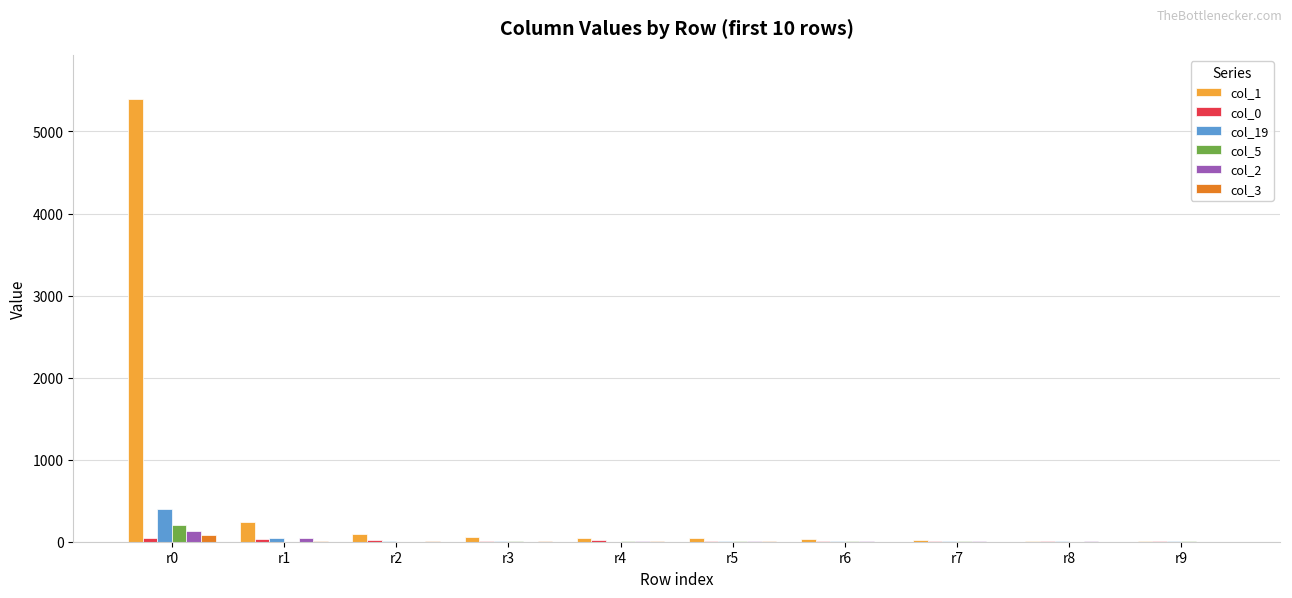

Between r0 and r4, which series saw the biggest shift?

col_1